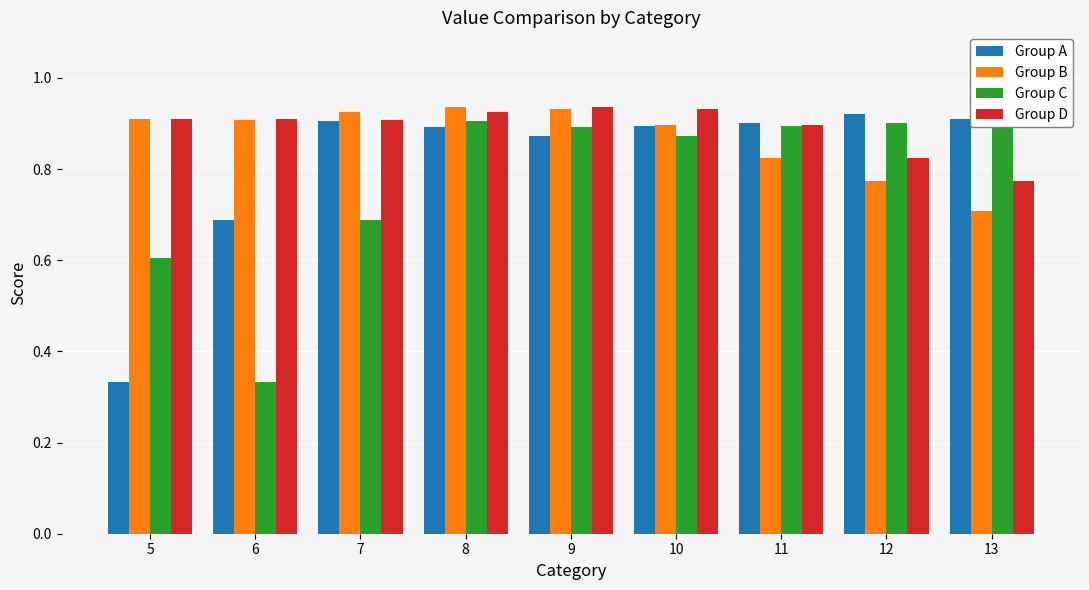

Are the bars horizontal?

No